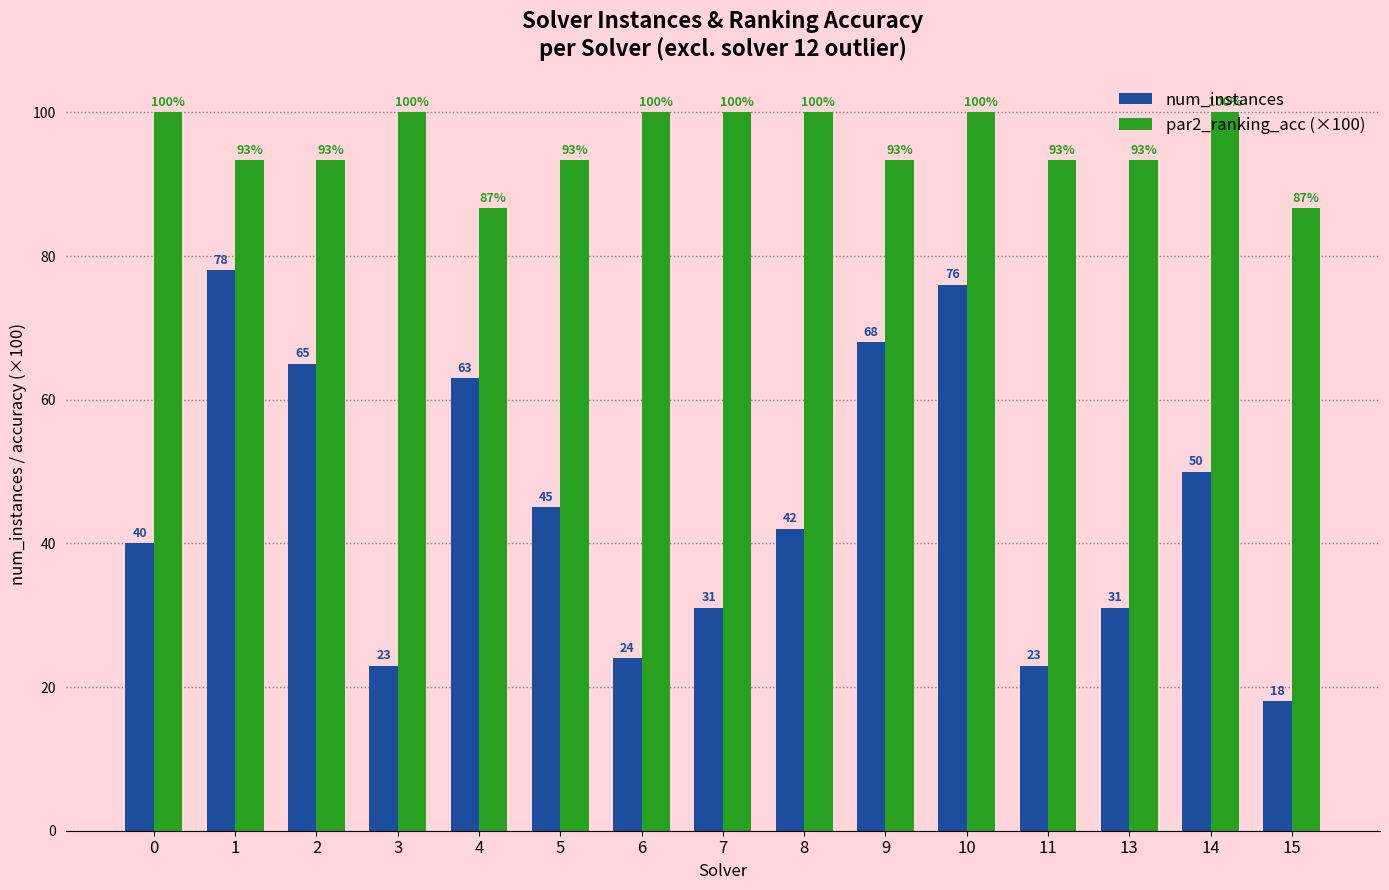

At which category is the sum across all series the highest?

10